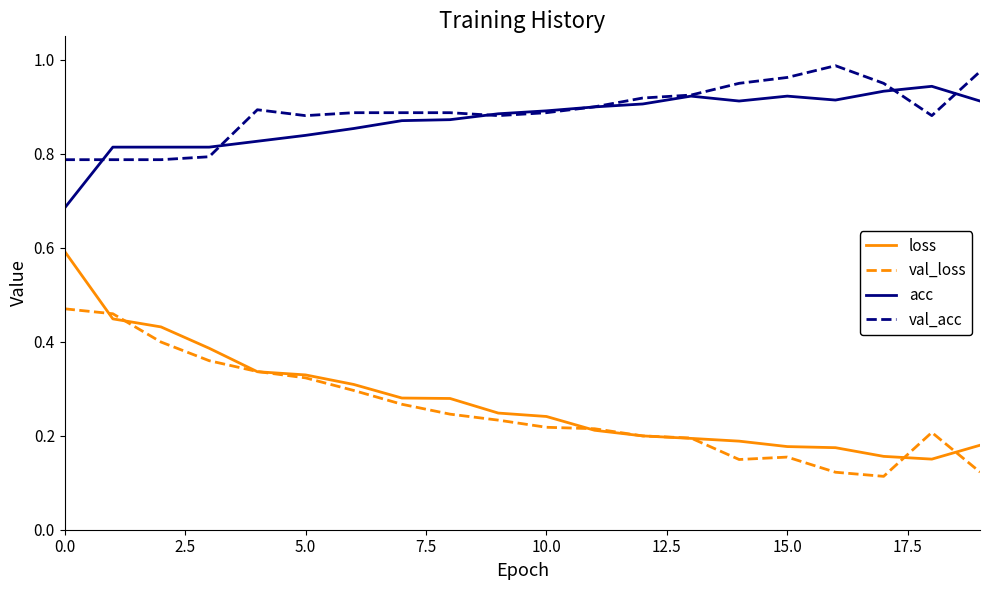

Which series has the largest total across all categories?

val_acc